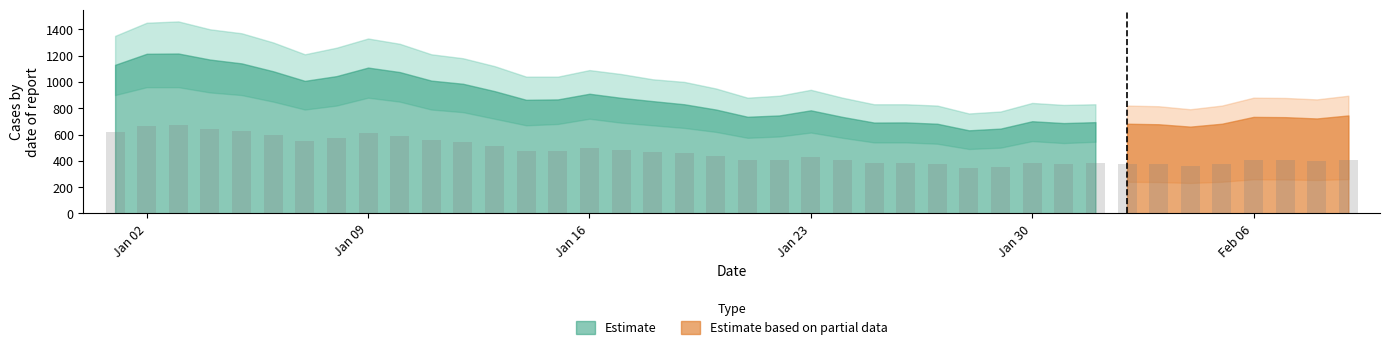

What is the minimum value shown in the chart?

490